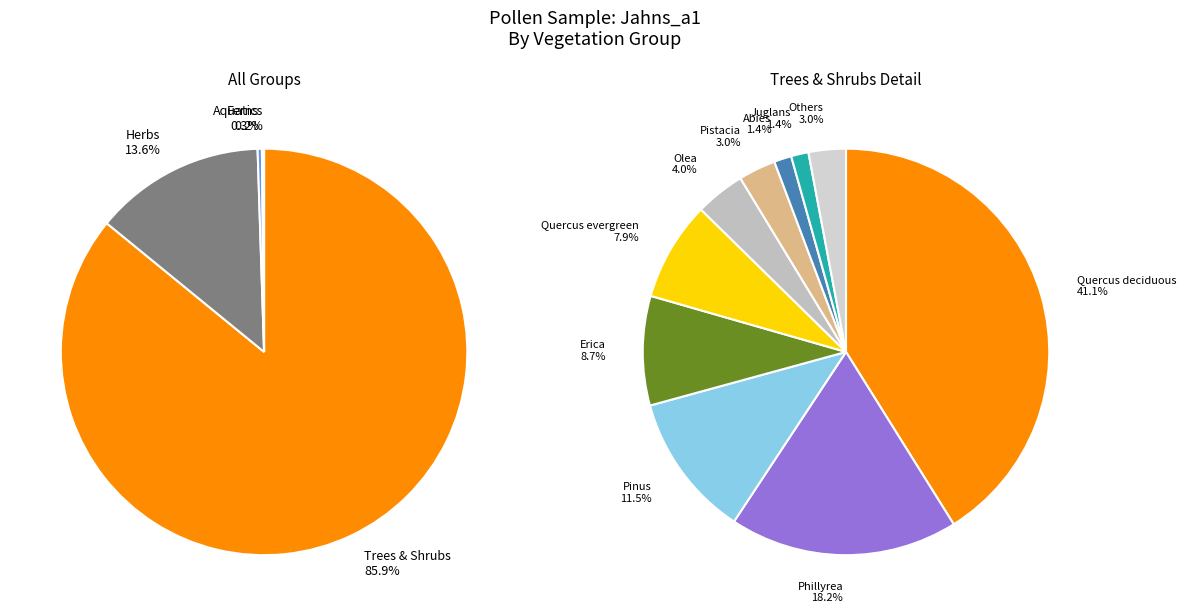

Does AQUA account for over 50% of the chart?

No